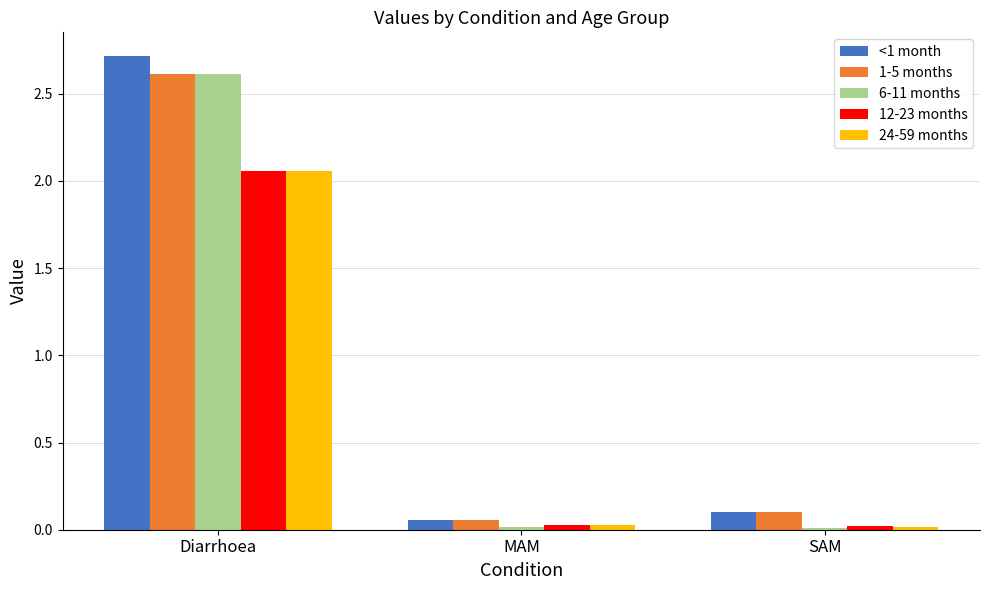

What is the greatest value displayed?

2.7